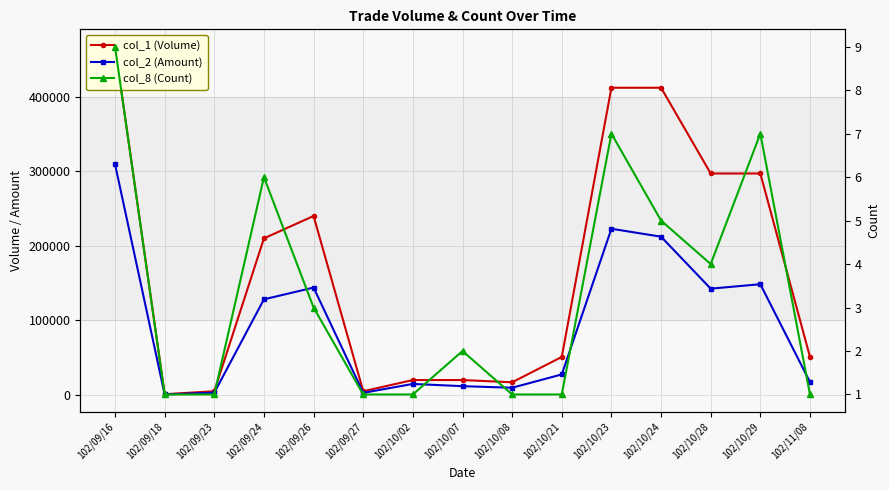

What is the label of the 11th point from the right?

102/09/26